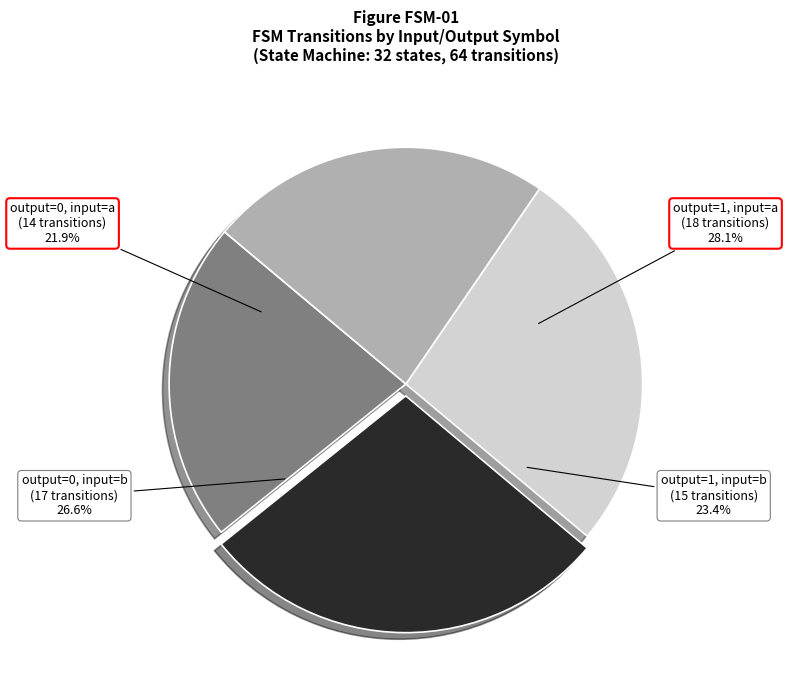

Which category has the biggest portion of the pie?

output=1, input=a